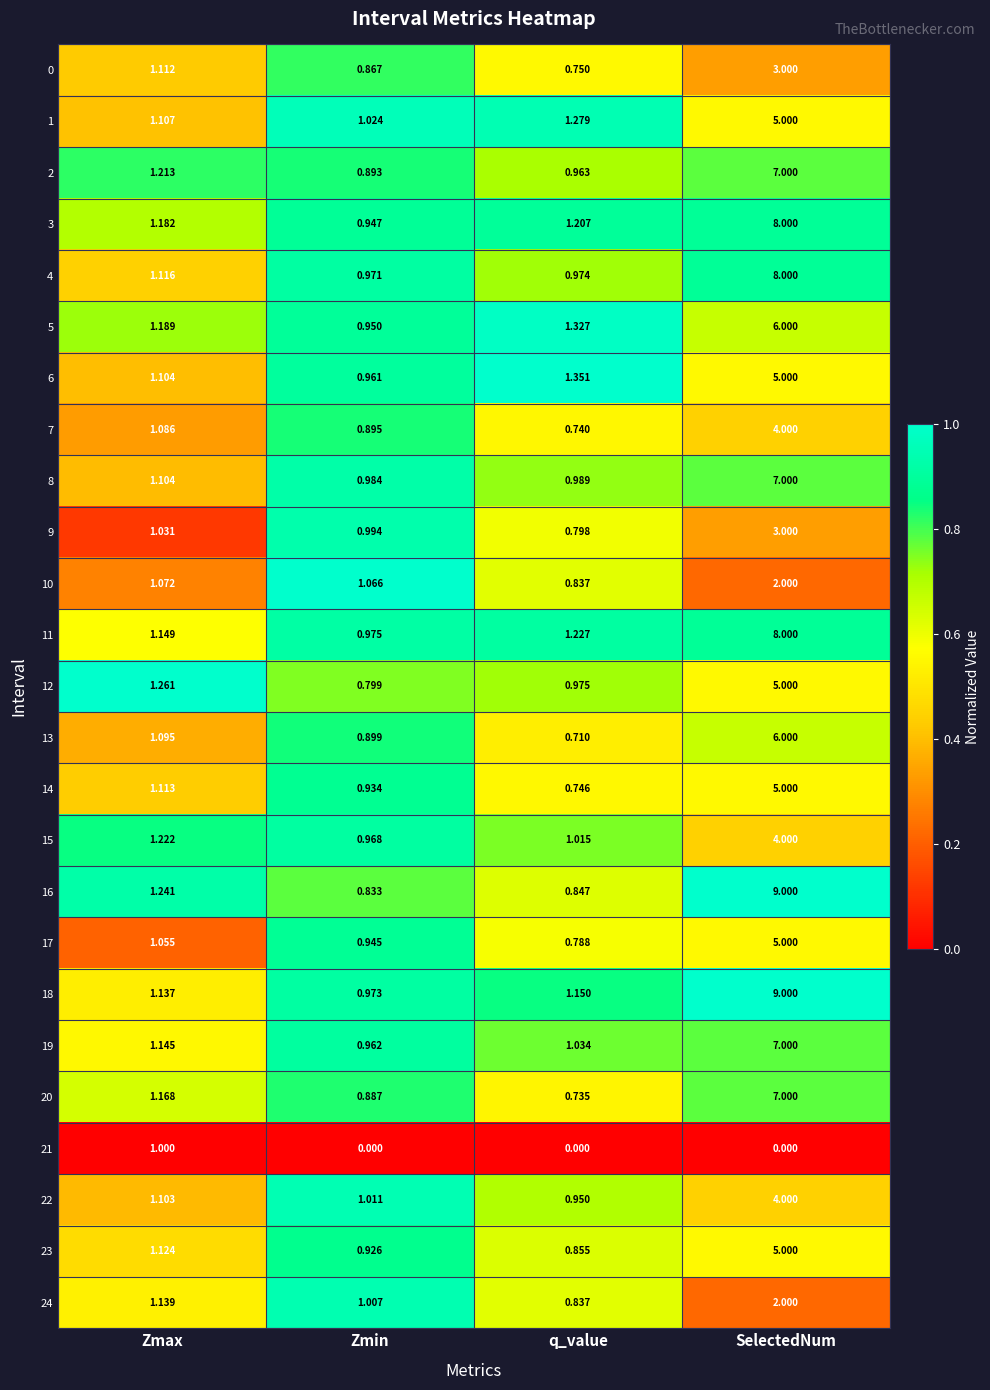

Count the number of categories in the chart.

4